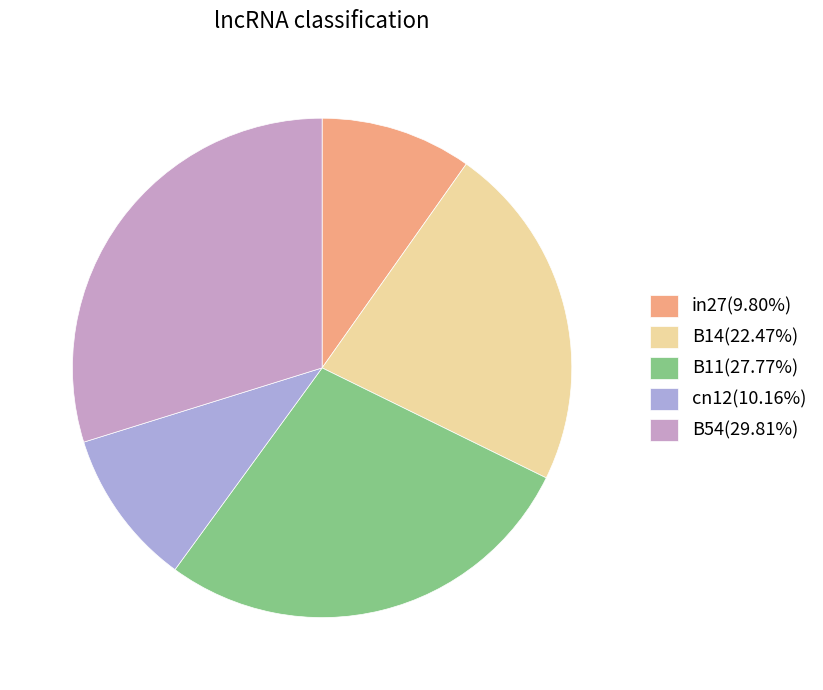

How many slices are in this pie chart?

5